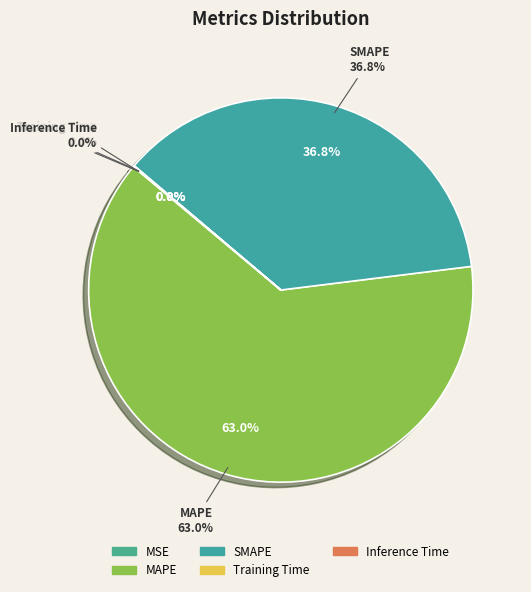

True or false: MAPE accounts for 63% of the total.

True